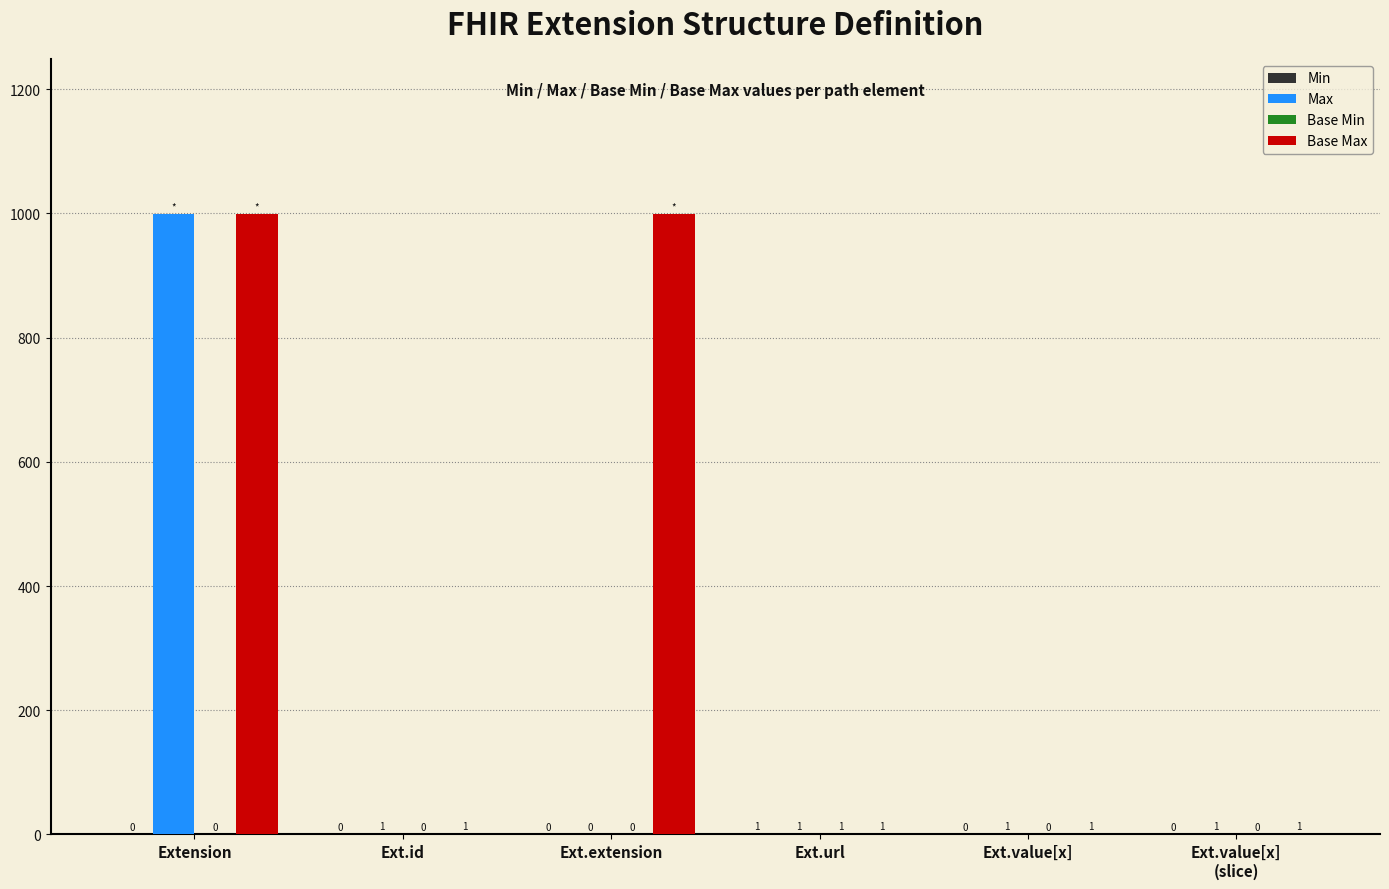

What value does the Base Max series have at Ext.value[x]?

1